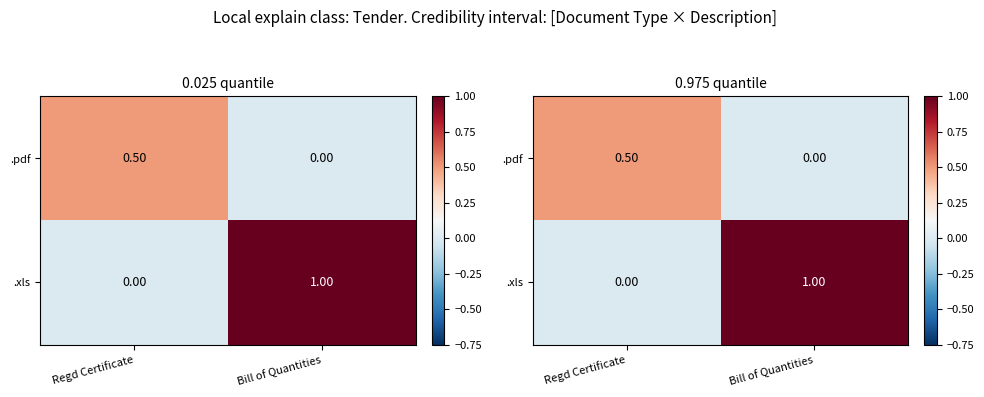

At which category does the chart reach its peak across all series?

Bill of Quantities